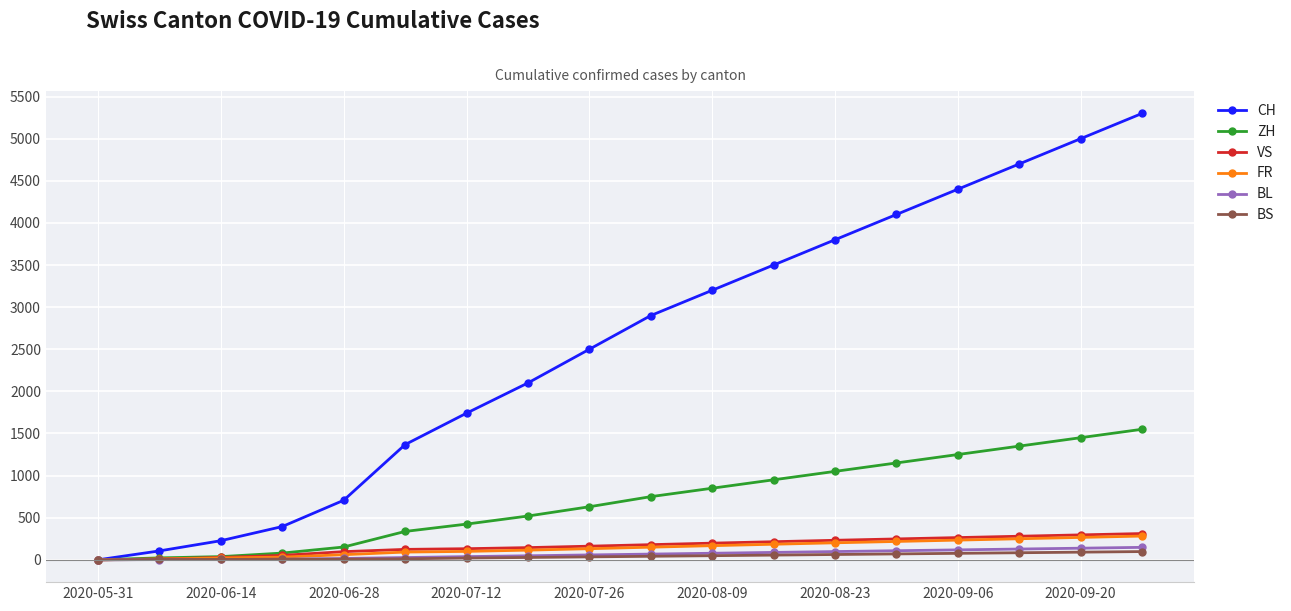

Which series has the largest total across all categories?

CH